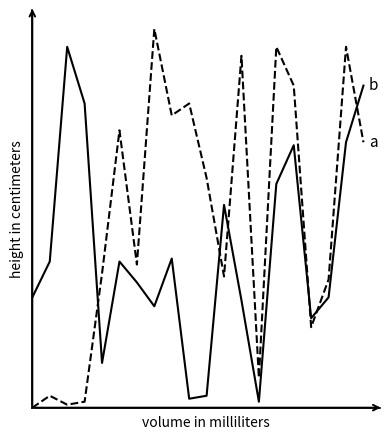

Does the chart display data point markers on the line(s)?

No